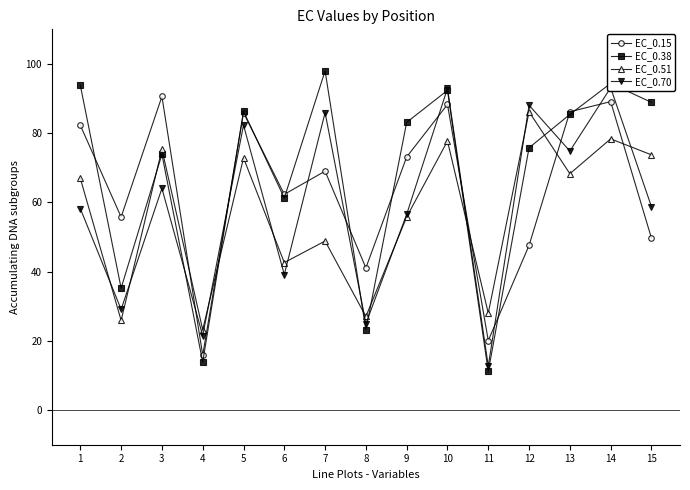

The EC_0.15 series shows 69.0 at 7. True or false?

True